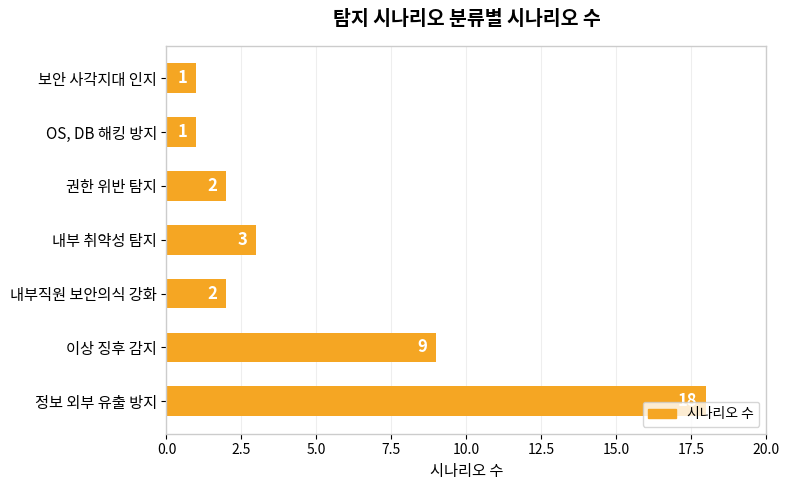

Where is the data nearest to the value 9?

이상 징후 감지